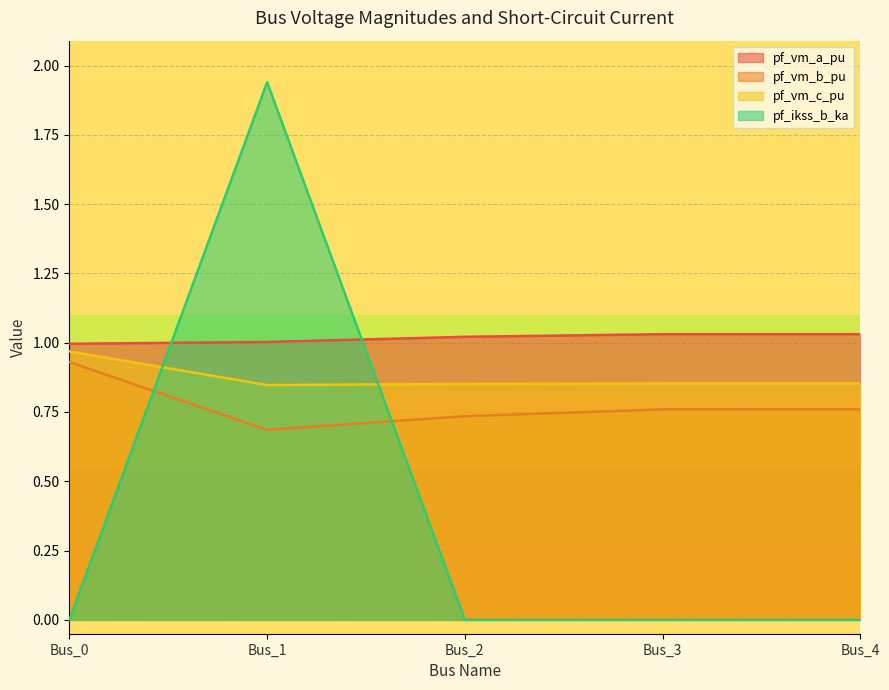

The pf_vm_c_pu series shows 0.4 at Bus_4. True or false?

False